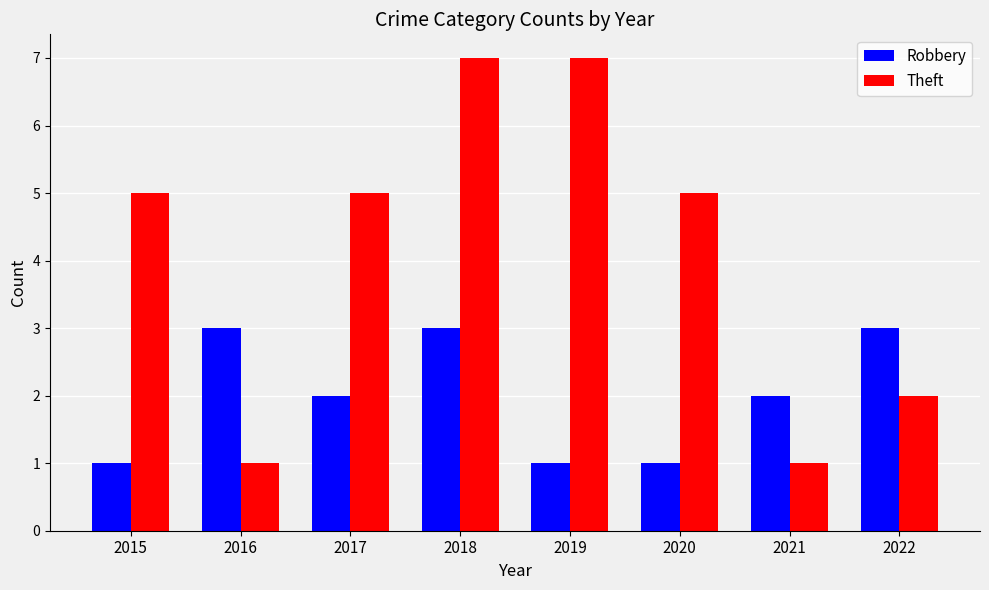

What is the smallest value displayed?

1